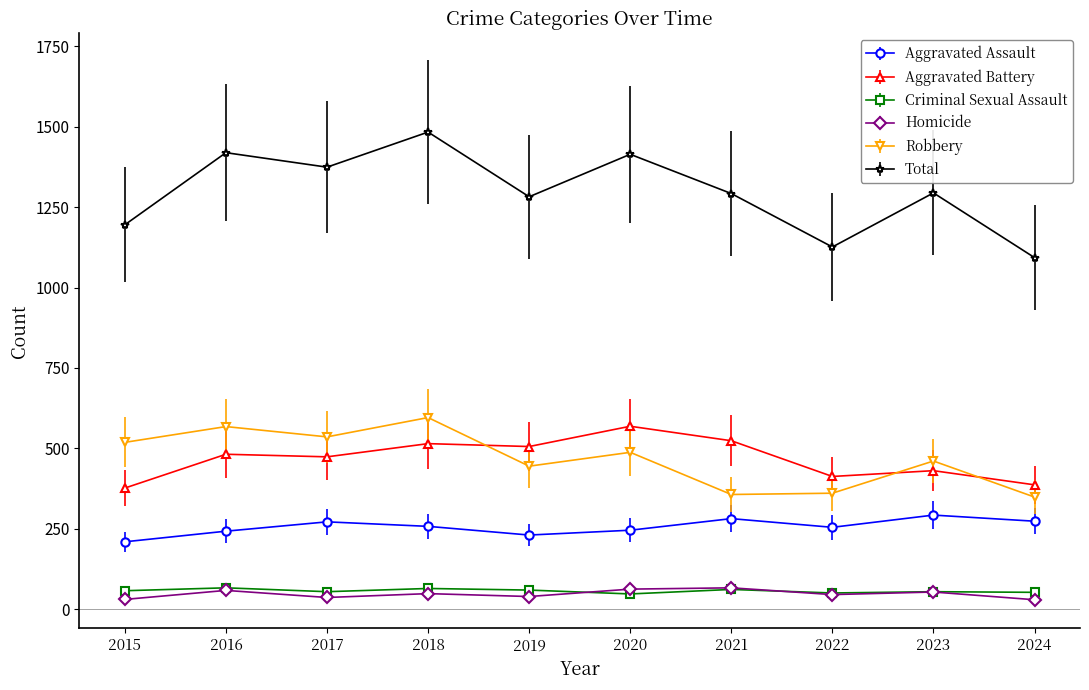

The Total series shows 2288 at 2023. True or false?

False